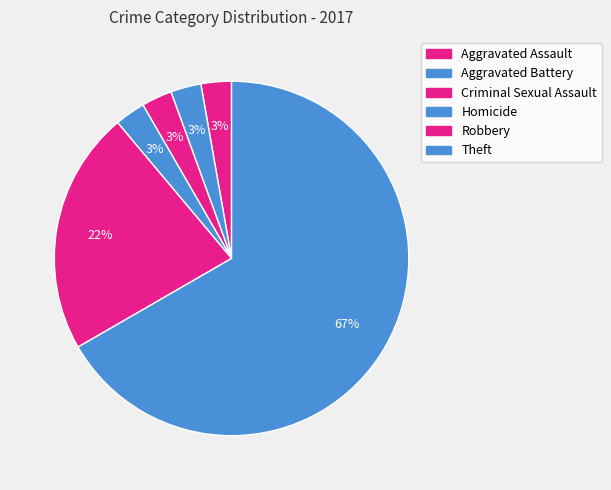

How many slices are in this pie chart?

6